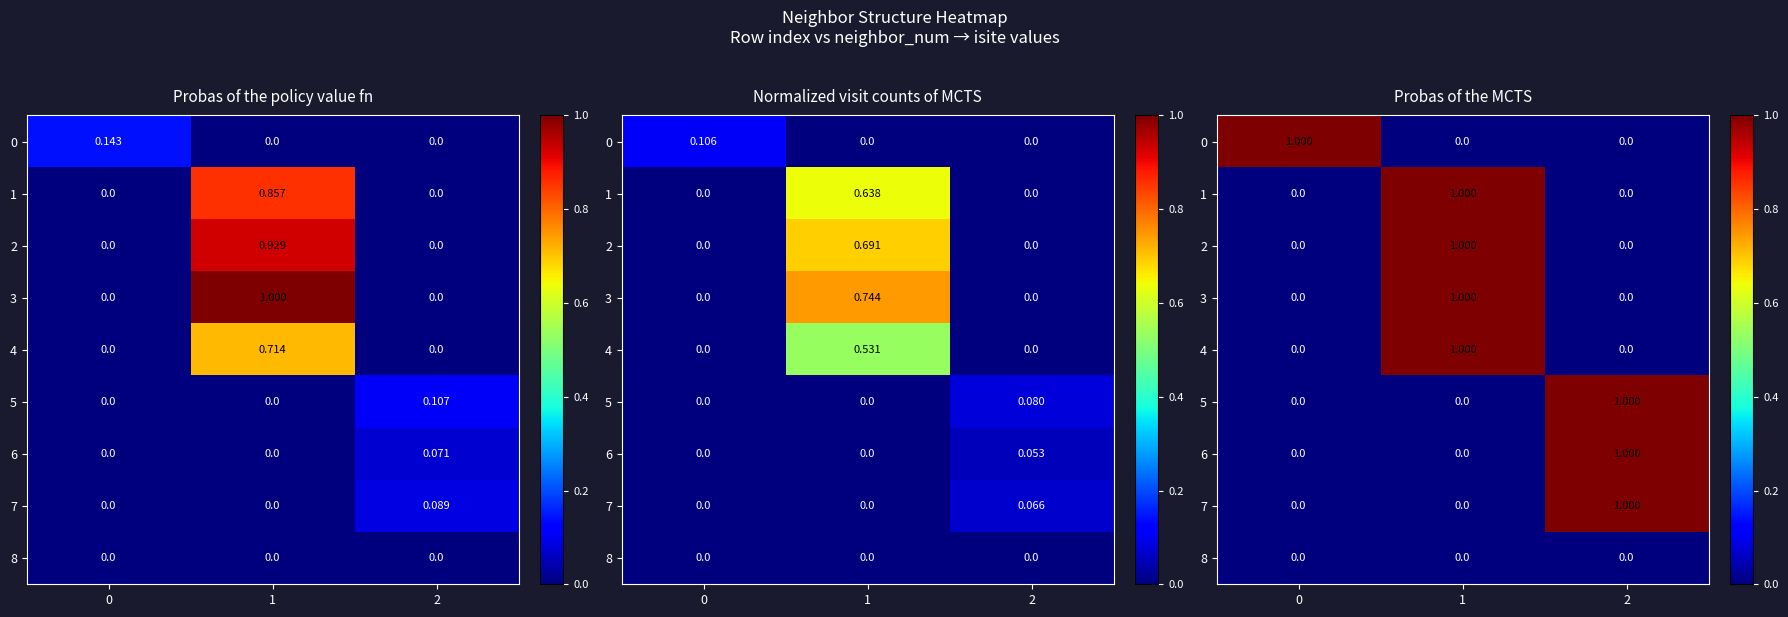

At how many categories does at least one series exceed 0?

3